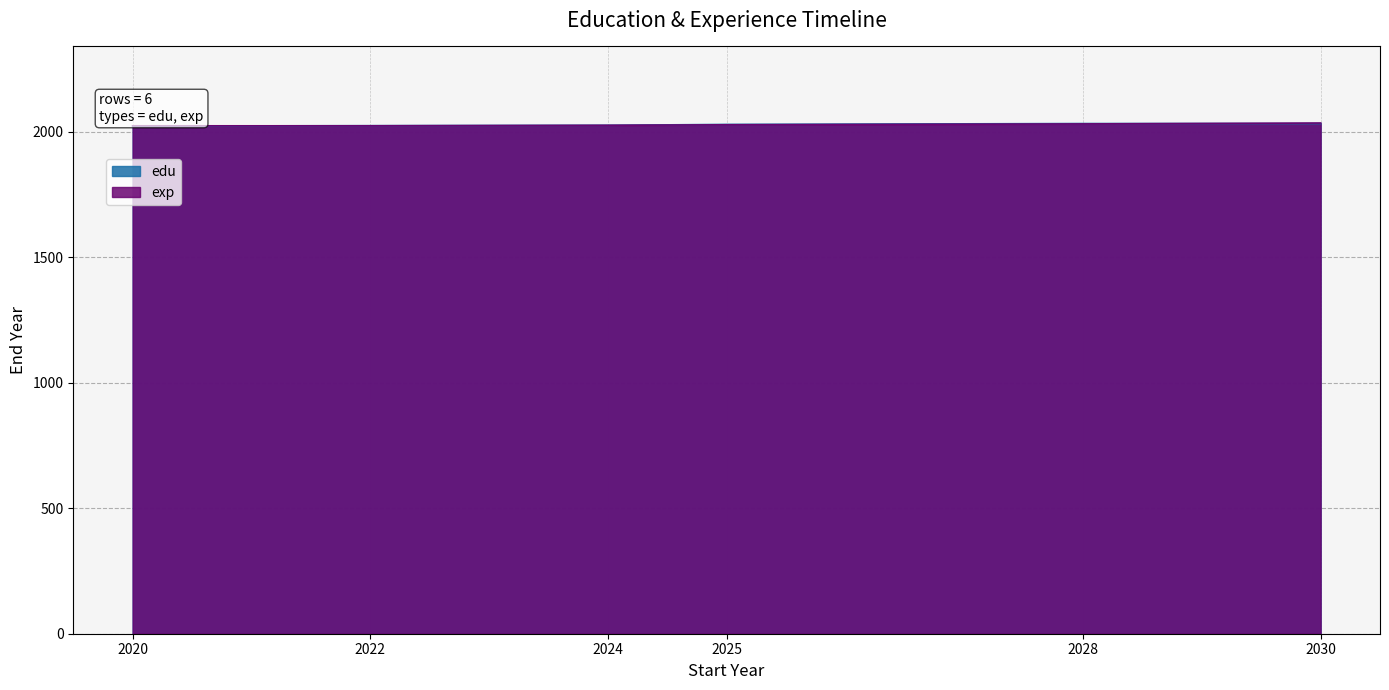

Is it true that edu equals 3489.0 at 2028?

False